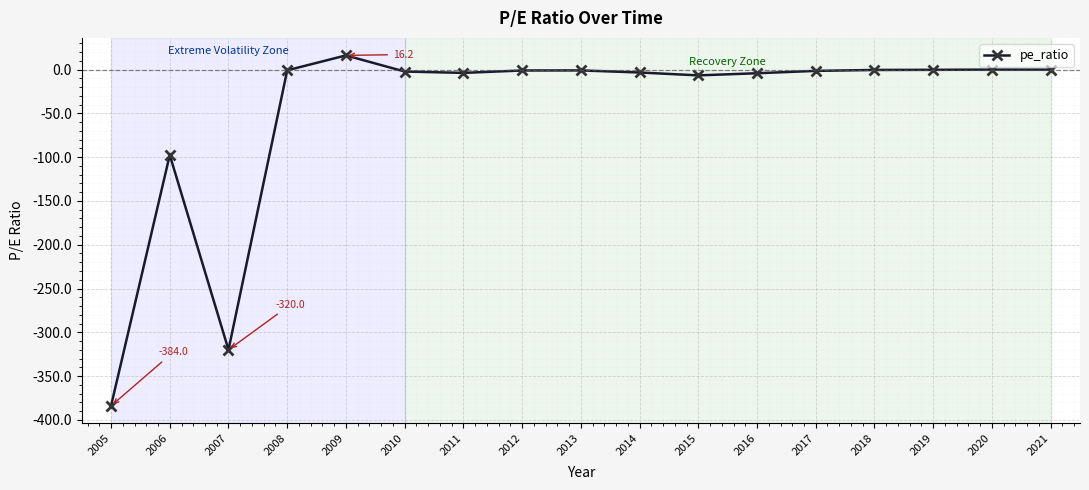

What is the greatest value displayed?

16.2